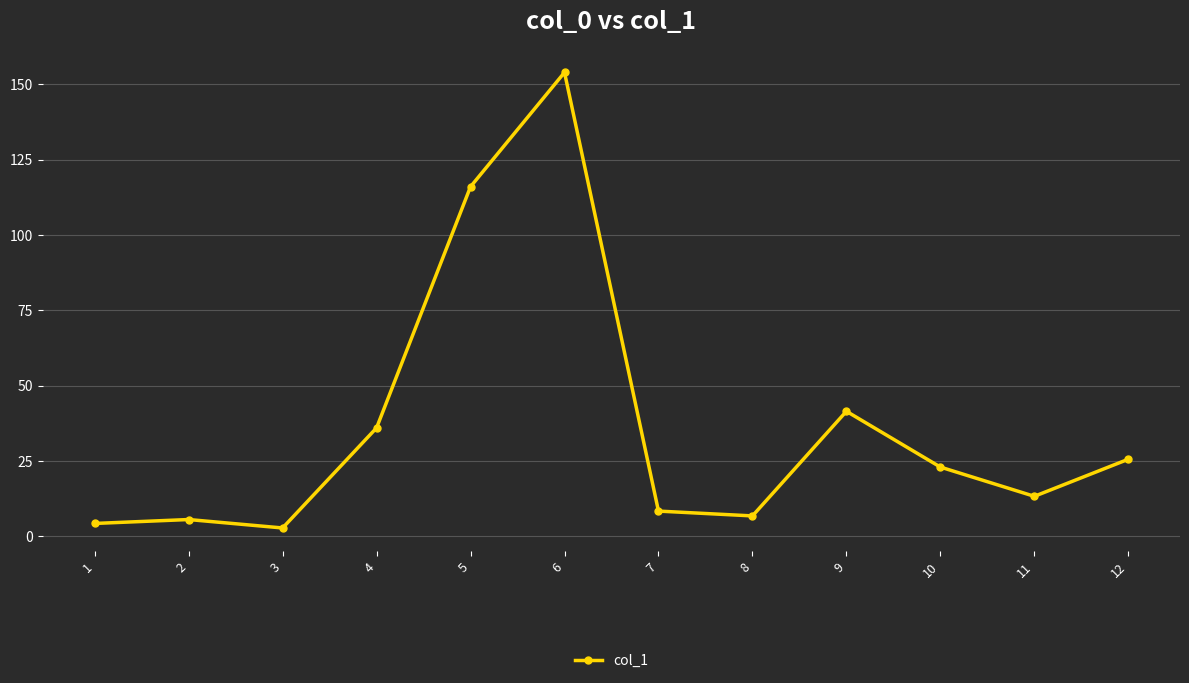

Does the chart have visible grid lines?

Yes